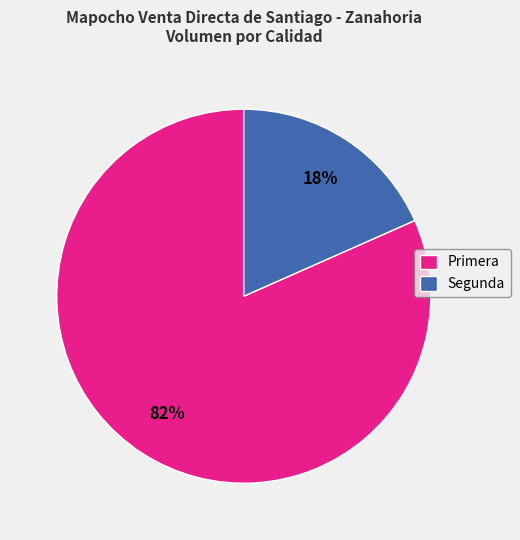

Is it true that Primera is 70% of the pie?

False